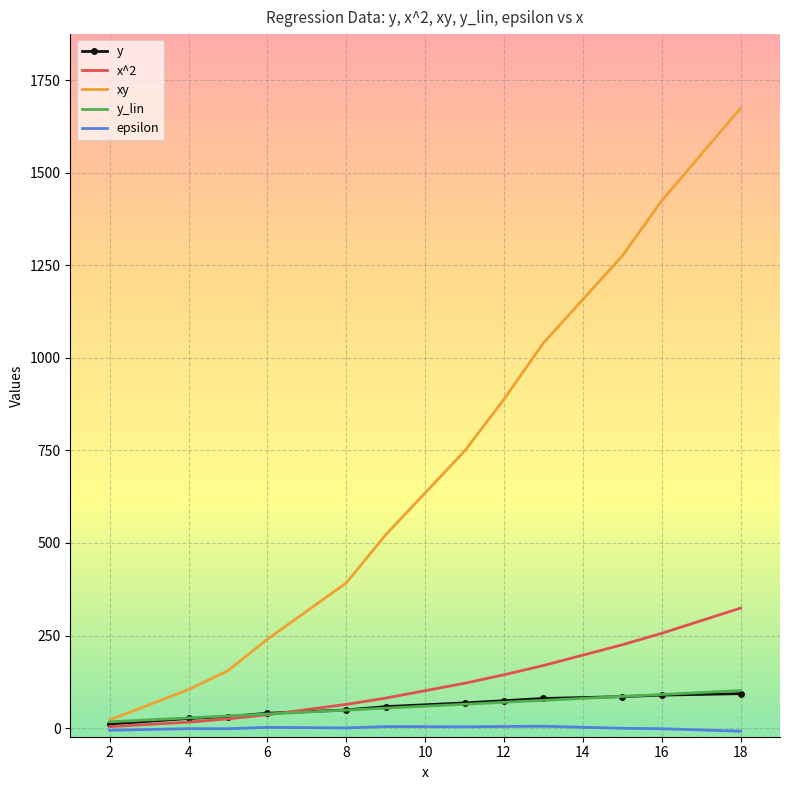

True or false: epsilon and y cross at least once.

False